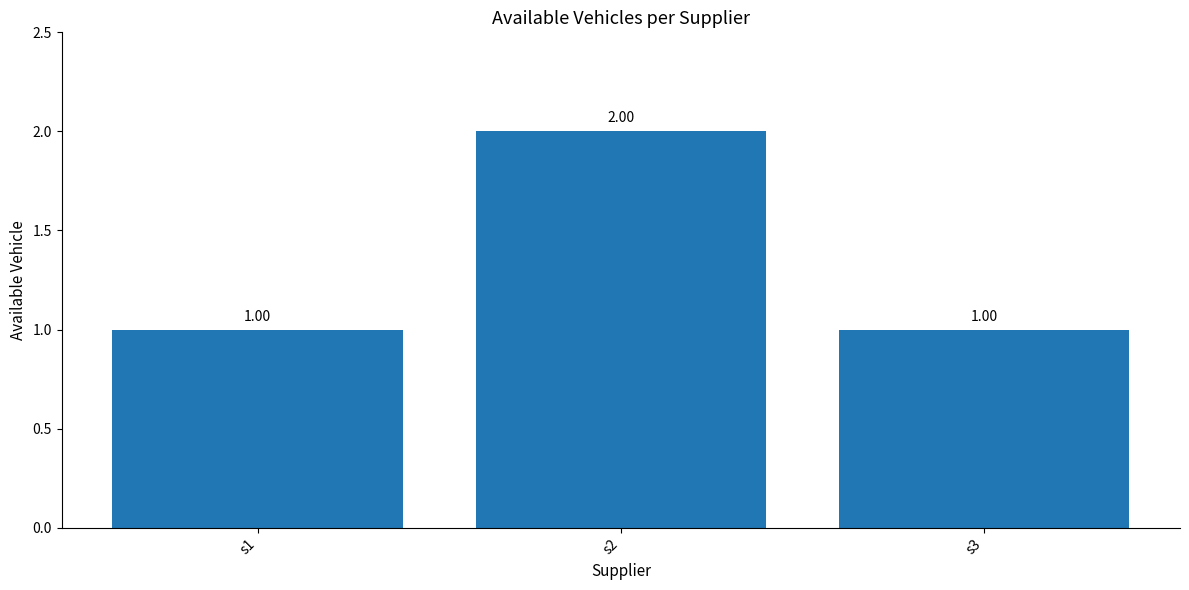

Are the bars grouped side by side (vs. stacked)?

No